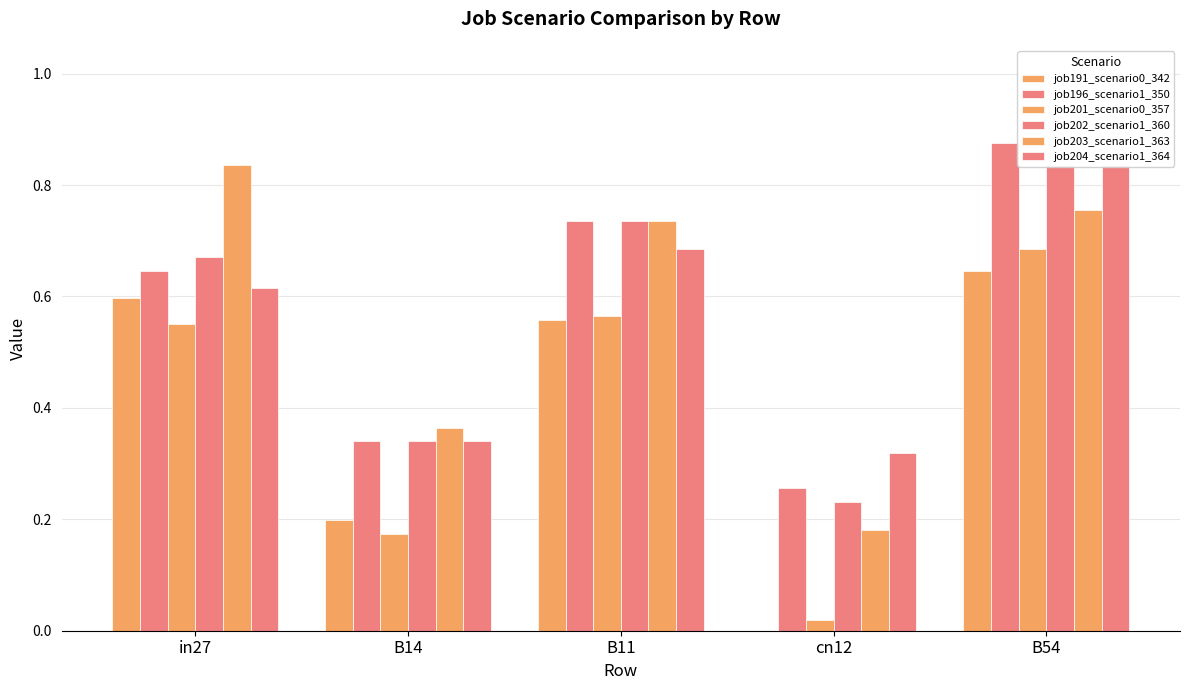

Is it true that job202_scenario1_360 equals 0.6 at B14?

False